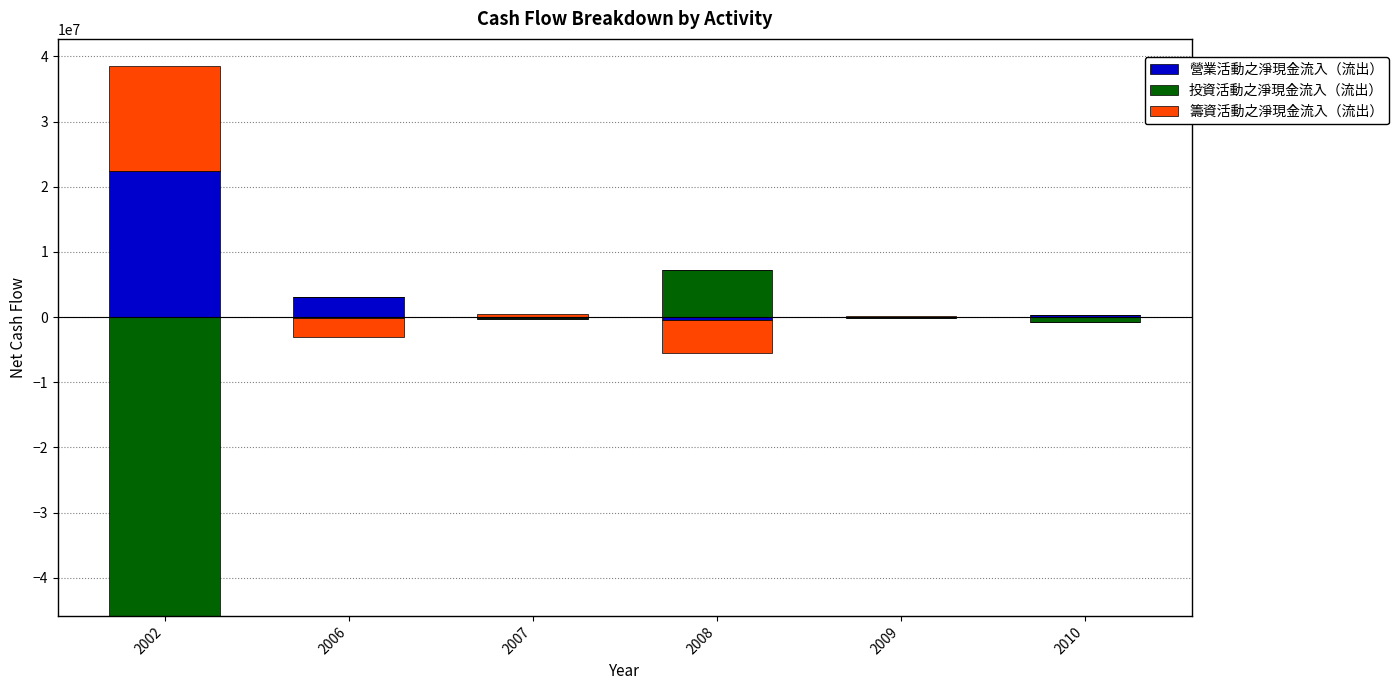

Which series has the largest range (max minus min)?

營業活動之淨現金流入（流出）